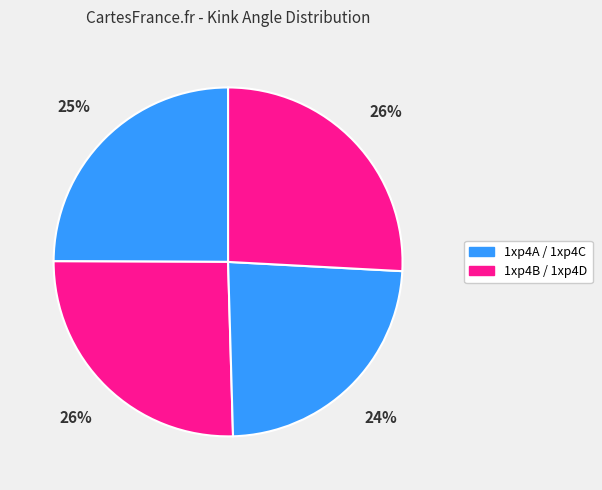

Count the number of slices in the pie.

4